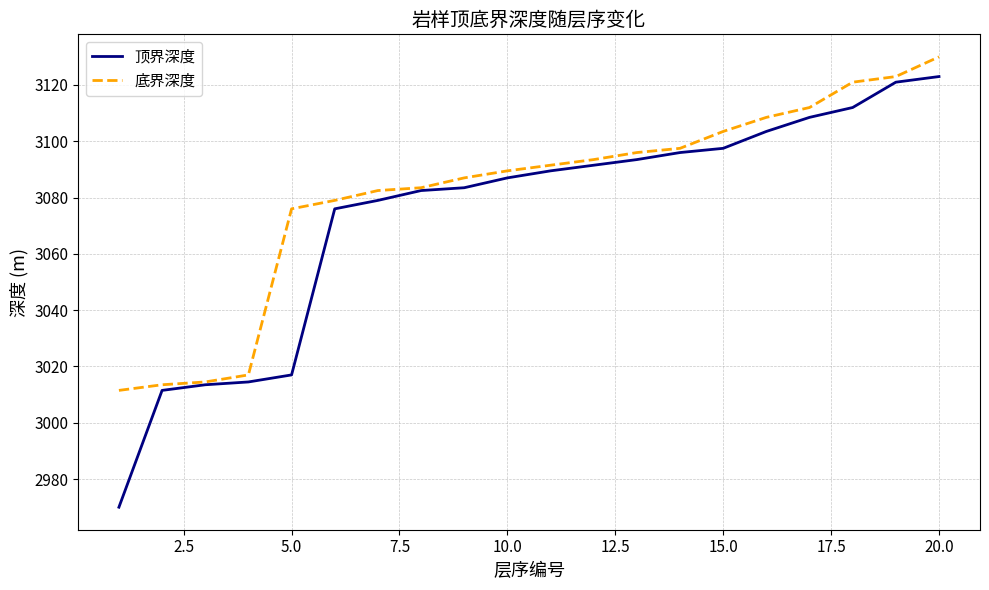

Rank the series by their average value, from highest to lowest.

底界深度, 顶界深度